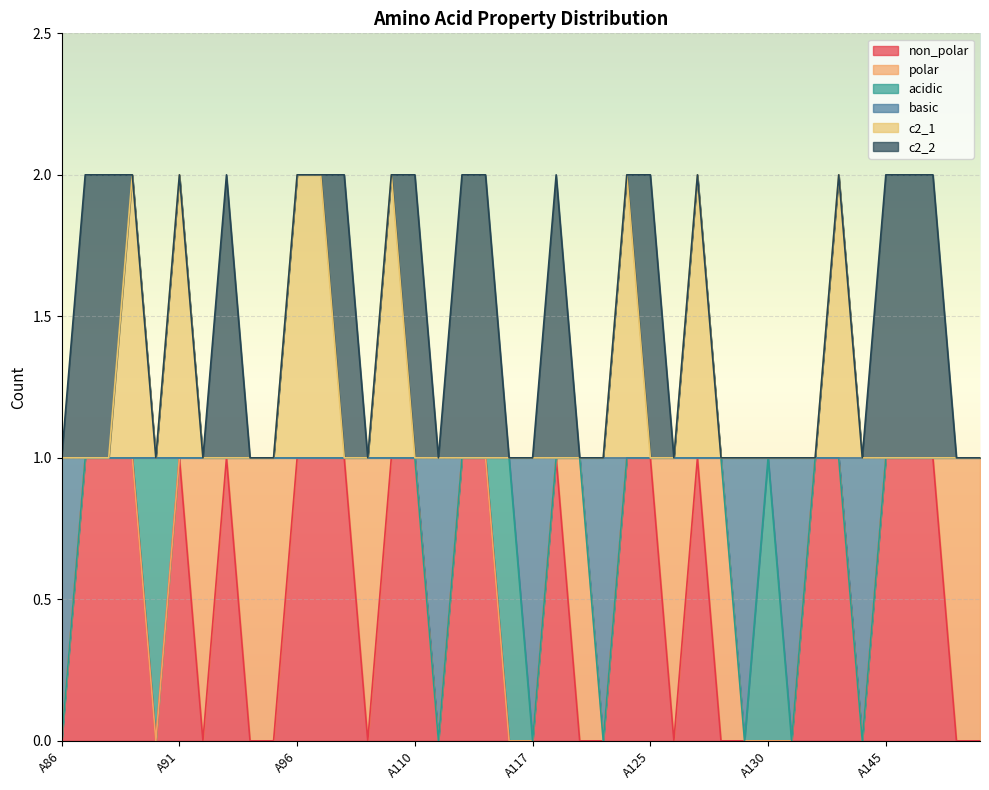

What is the sum of the non_polar values at A110 and A96?

2